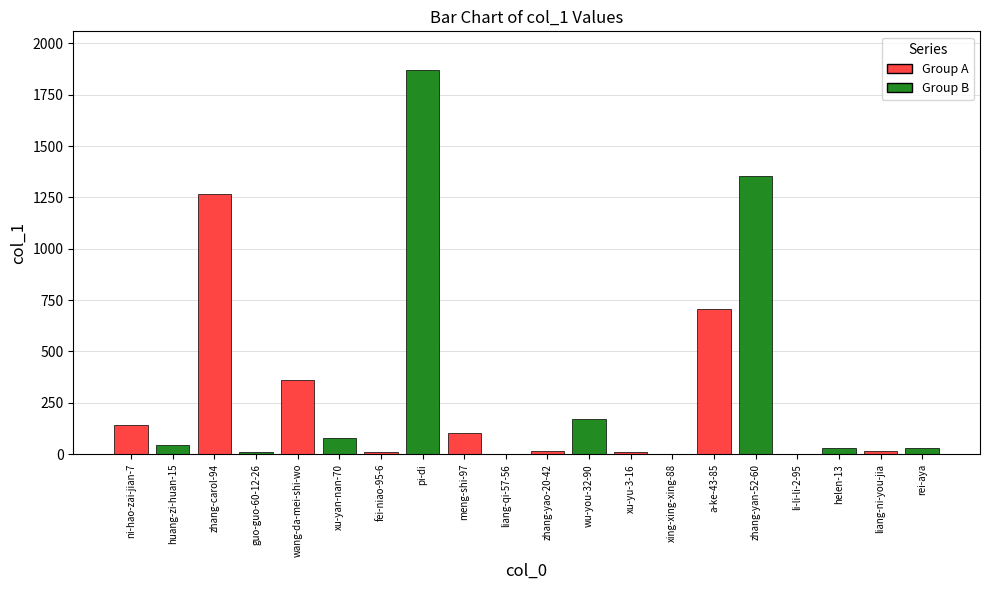

Is it true that the value at ni-hao-zai-jian-7 is 141?

True